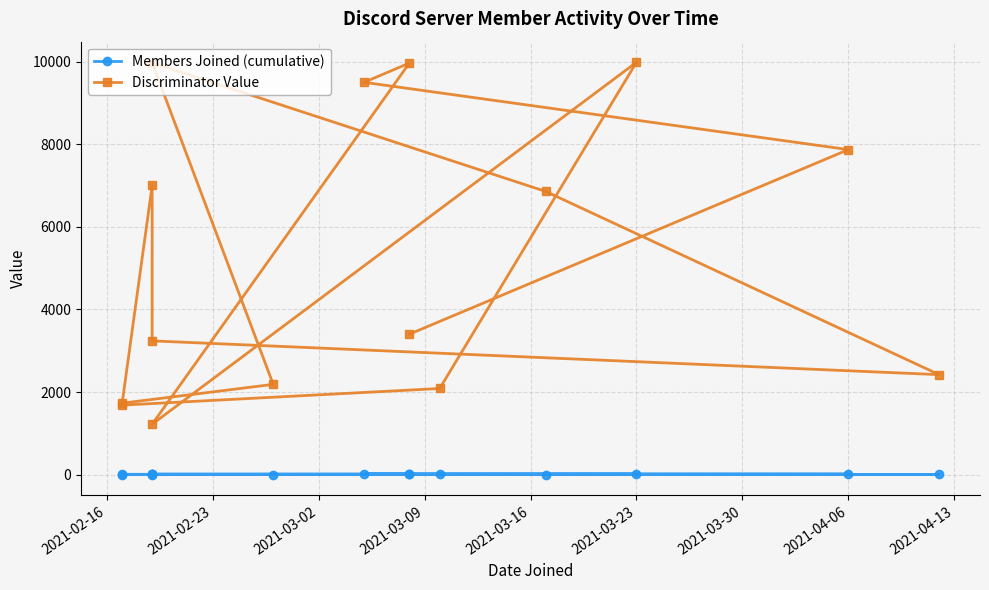

Is this an area chart (filled region under the line)?

No